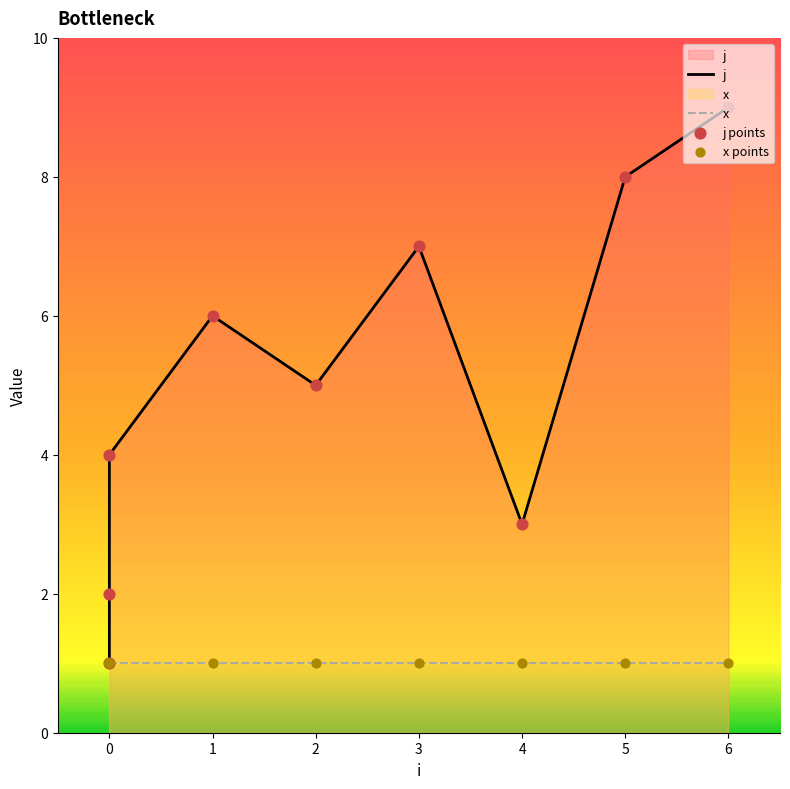

What is the change in value from 0 to 3?

+3